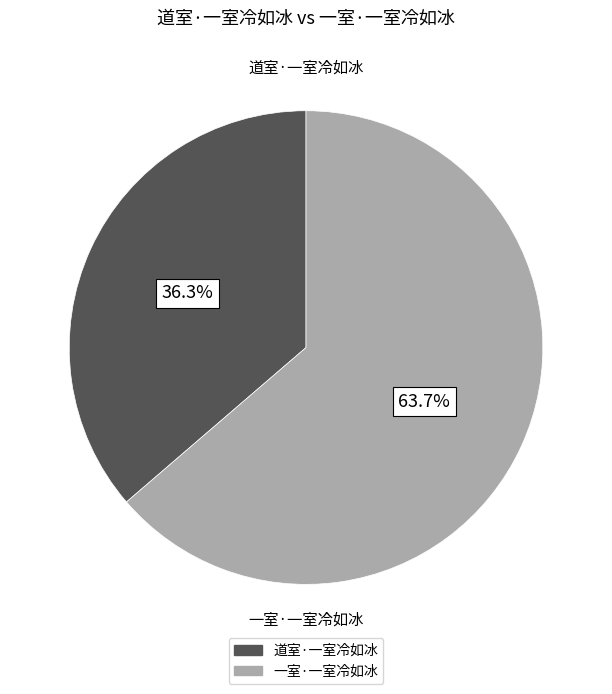

Is there a majority slice in this chart?

Yes